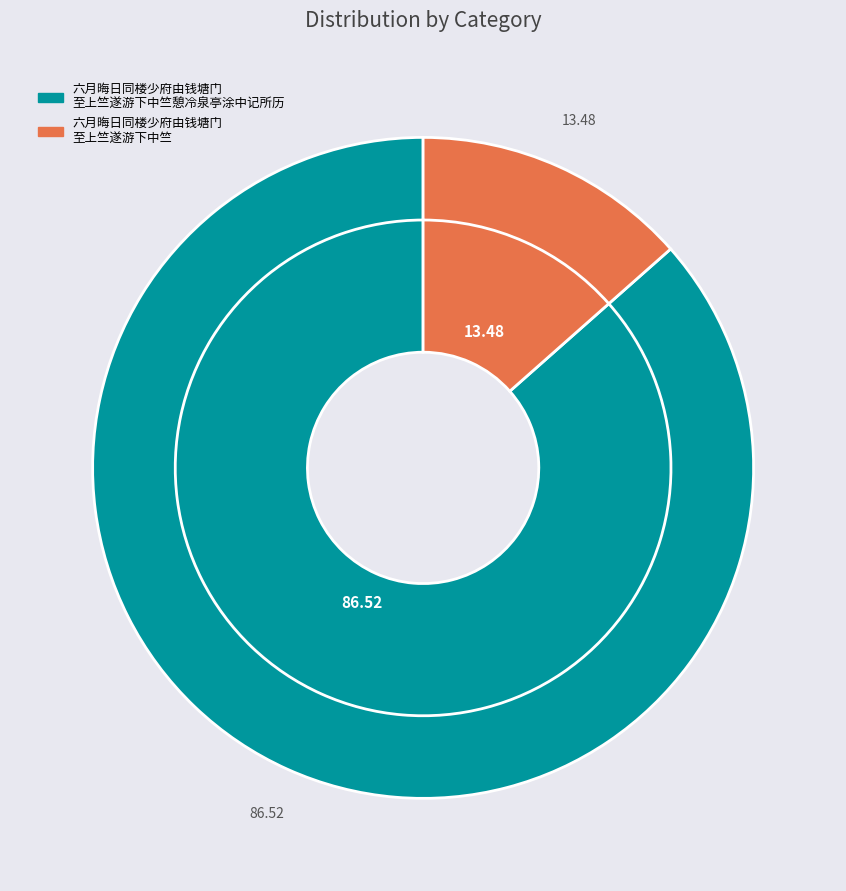

To the nearest percent, what is the combined percentage of 六月晦日同楼少府由钱塘门至上竺遂游下中竺憩冷泉亭涂中记所历 and 六月晦日同楼少府由钱塘门至上竺遂游下中竺?

100%